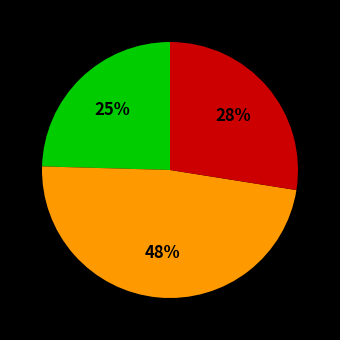

Is there a majority slice in this chart?

No